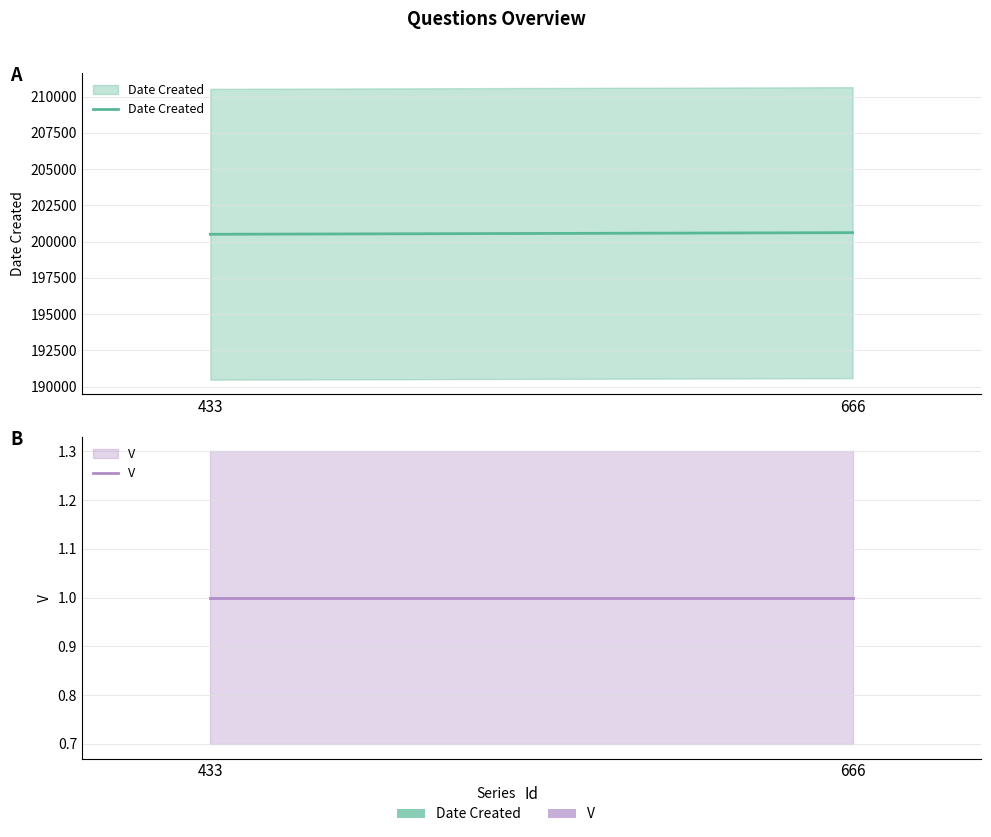

Between 433 and 666, which is larger?

666